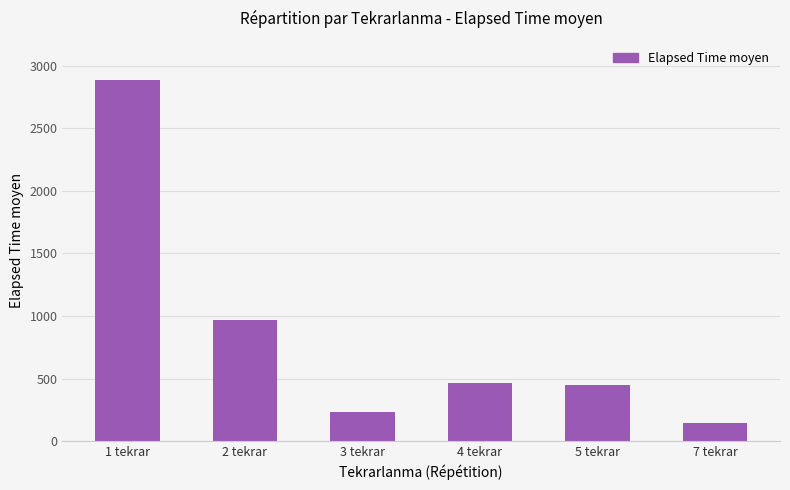

Are the bars grouped side by side (vs. stacked)?

No